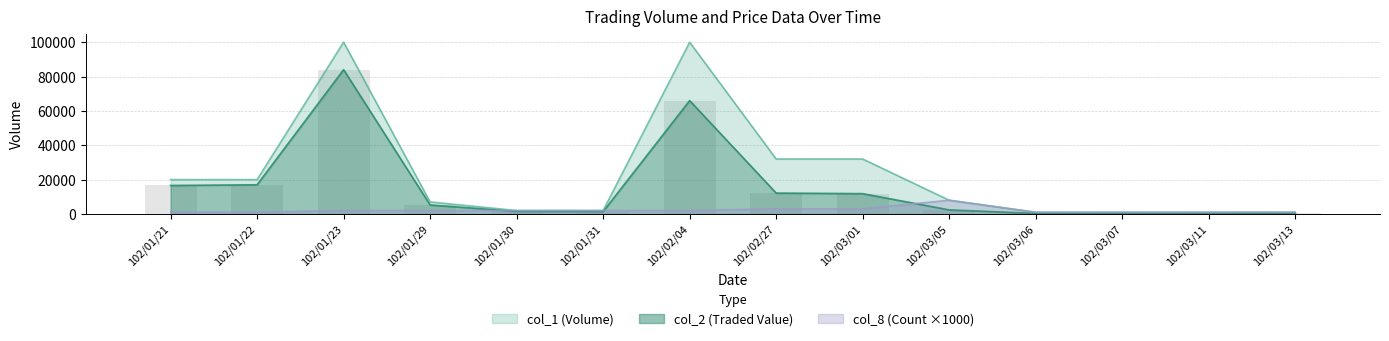

What are all the series names shown in the legend?

col_1, col_2, col_8